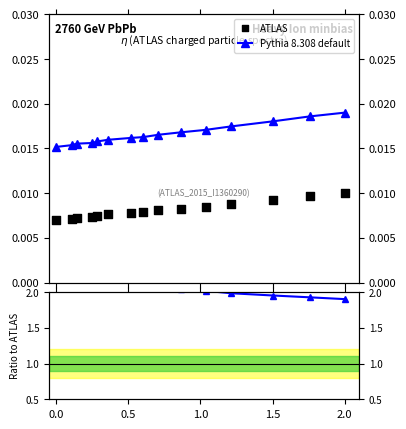

Which series has the widest spread of Y values?

Pythia 8.308 default